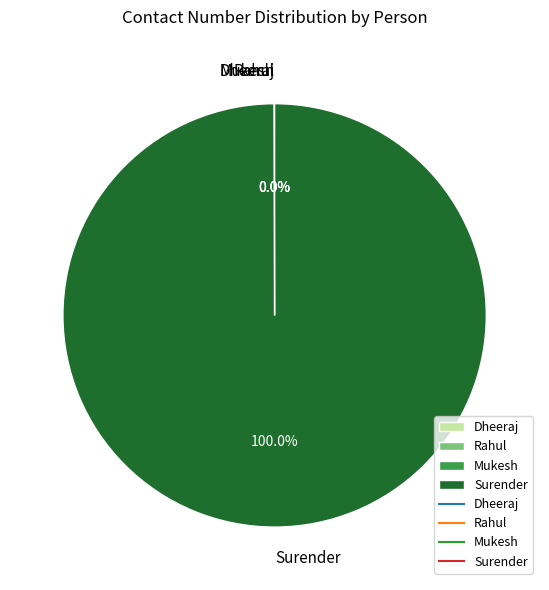

What is the largest slice in the pie chart?

Surender